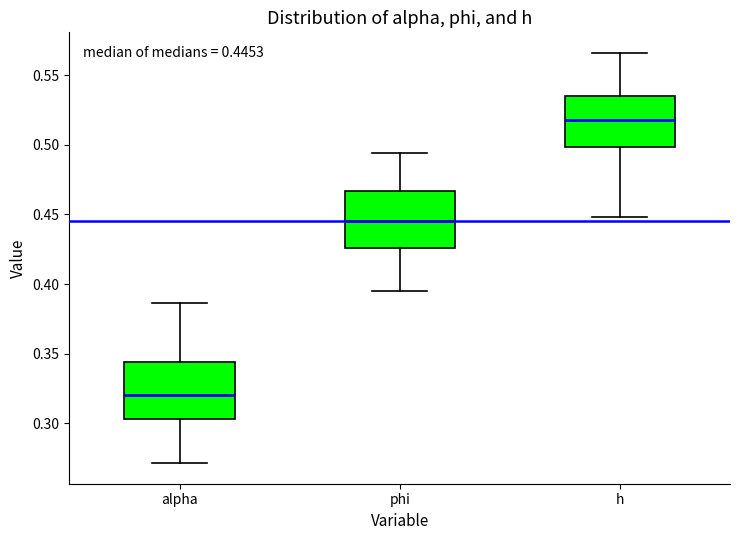

Which box has the highest median line?

h